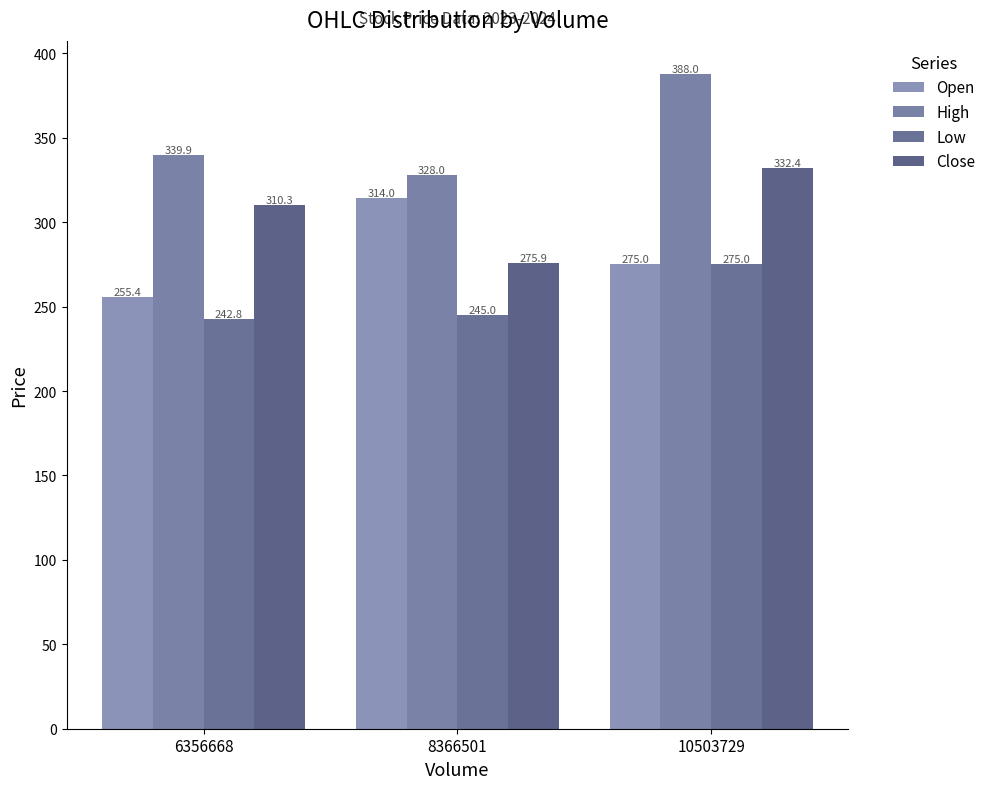

What is the highest value of the High series?

388.0